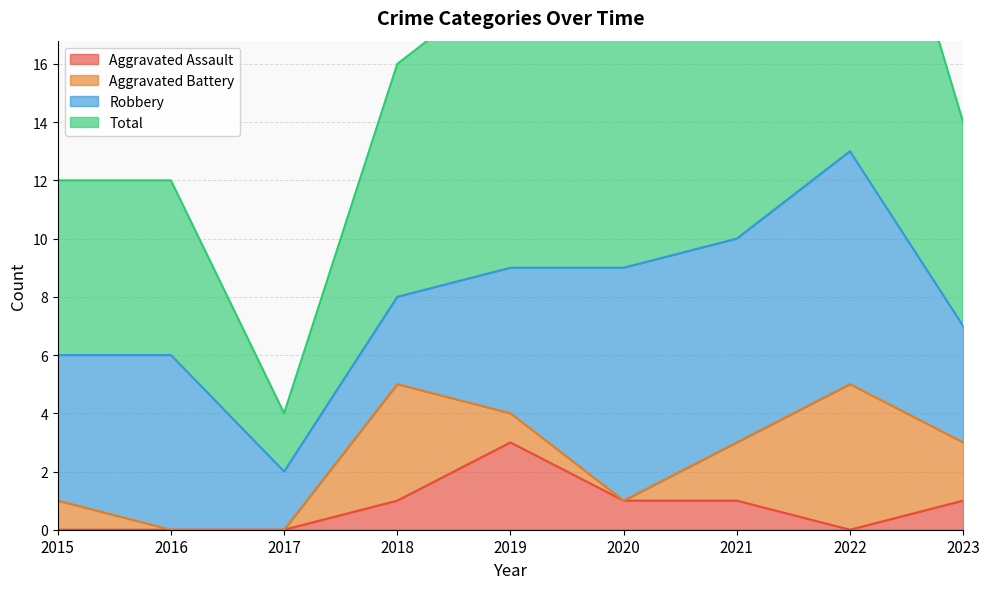

True or false: Aggravated Assault has a value of 0 at 2018.

False